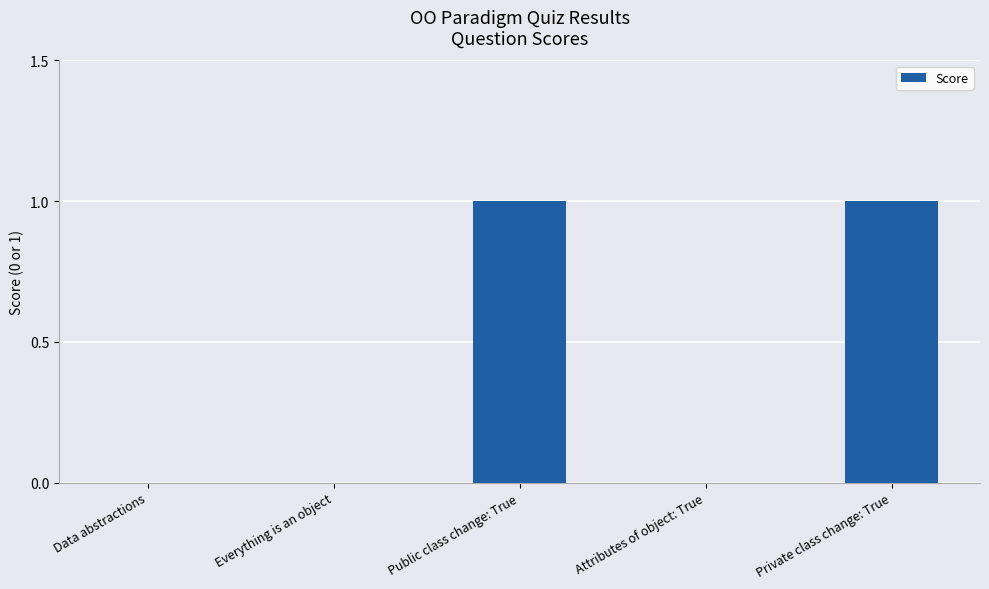

Are the bars horizontal?

No